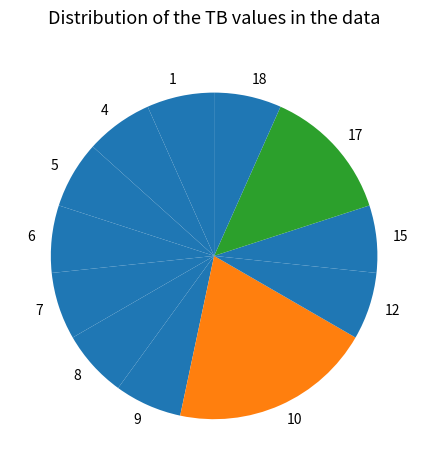

What is the largest slice in the pie chart?

10